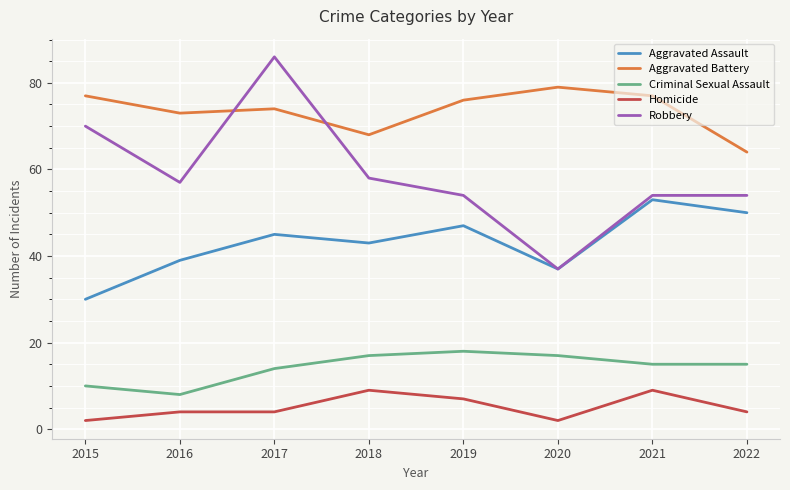

What are all the series names shown in the legend?

Aggravated Assault, Aggravated Battery, Criminal Sexual Assault, Homicide, Robbery